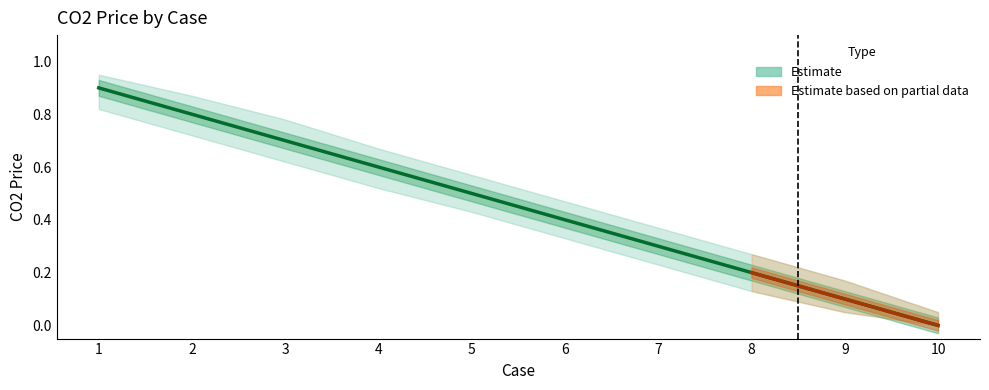

At which label does CO2Price reach its minimum?

10